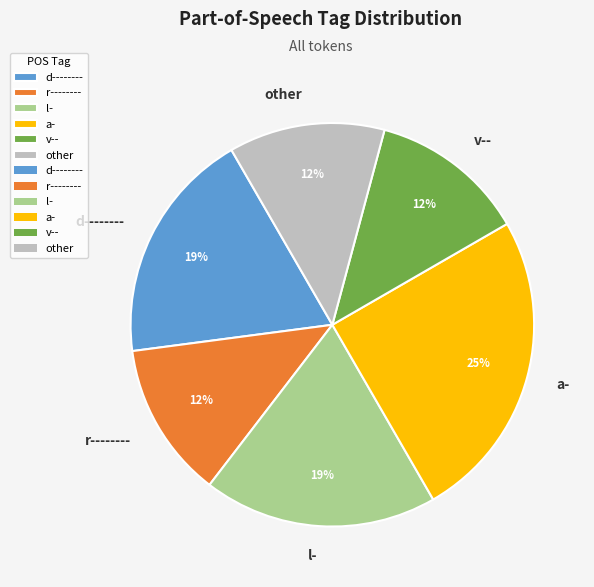

Is d-------- the majority of the pie?

No